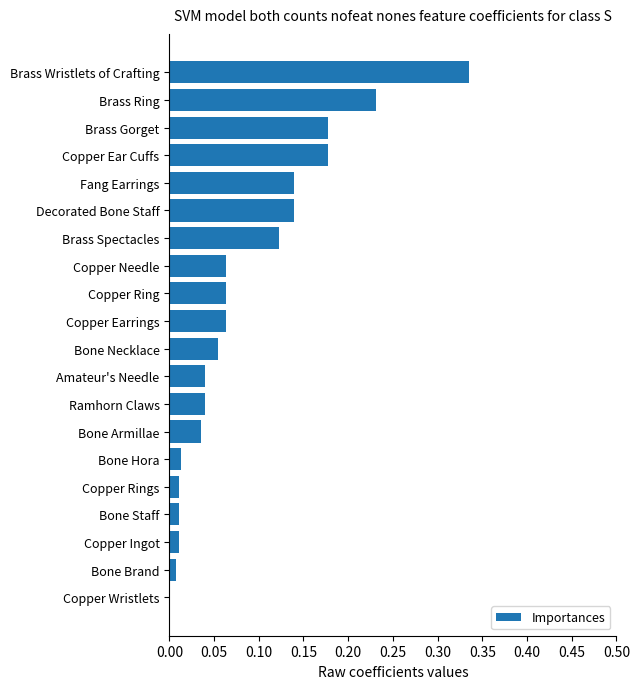

Which has a higher value, Copper Needle or Copper Rings?

Copper Needle